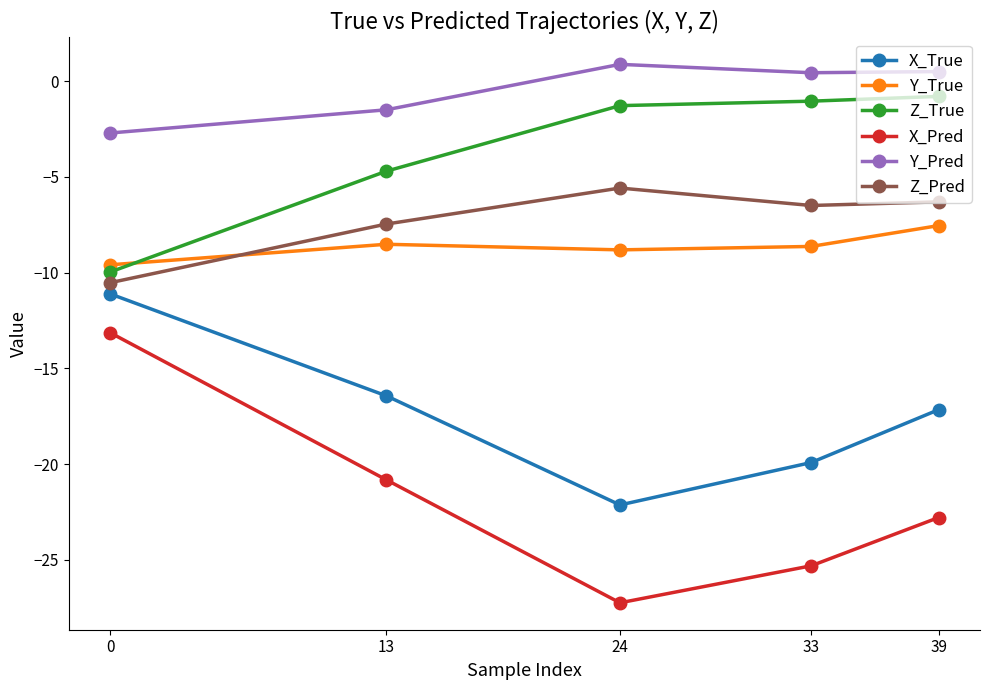

What is the sum of the X_Pred values at 0 and 13?

-33.9